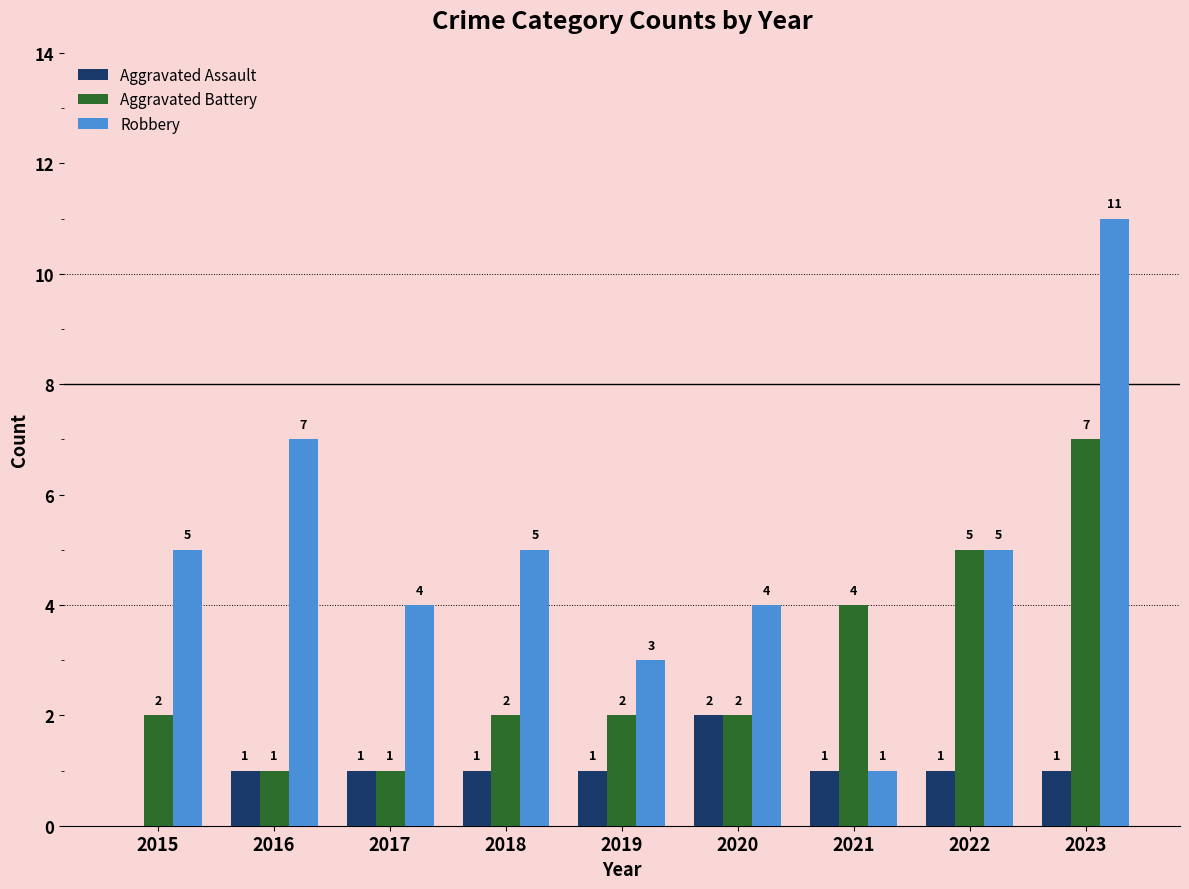

Are the bars grouped side by side (vs. stacked)?

Yes